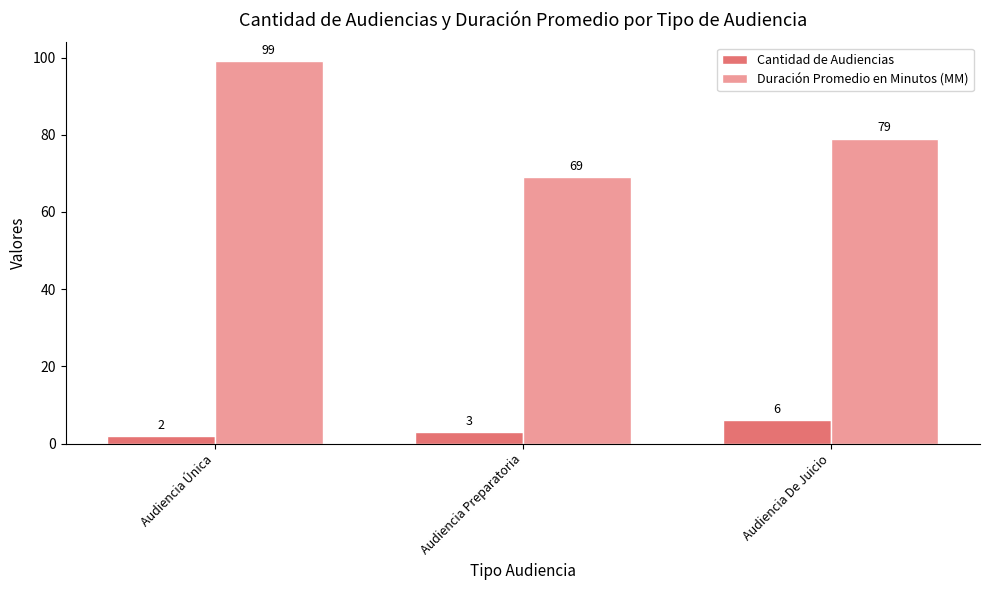

At how many categories does at least one series exceed 6?

3